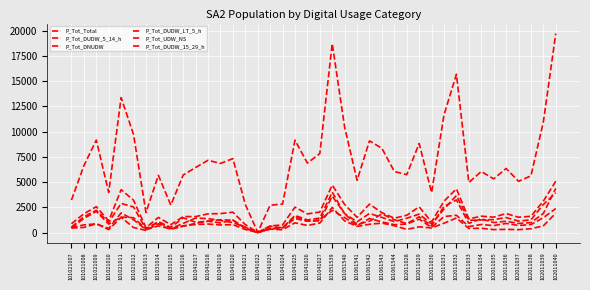

How many lines are shown in the chart?

6